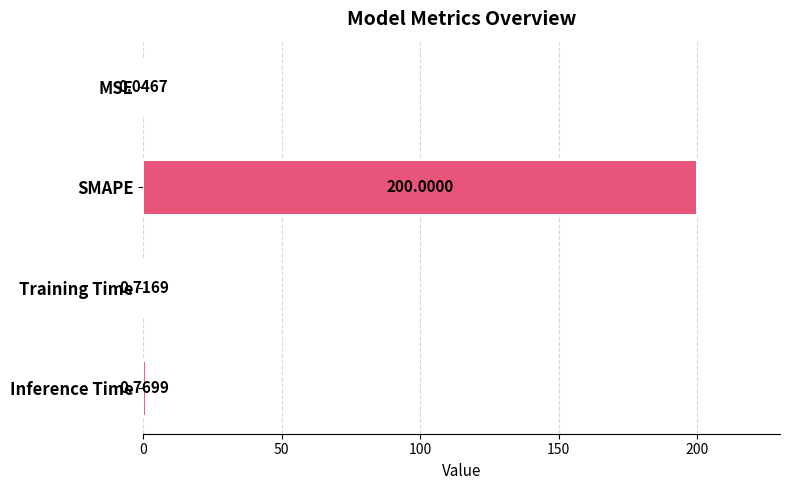

How many series are shown in this chart?

1